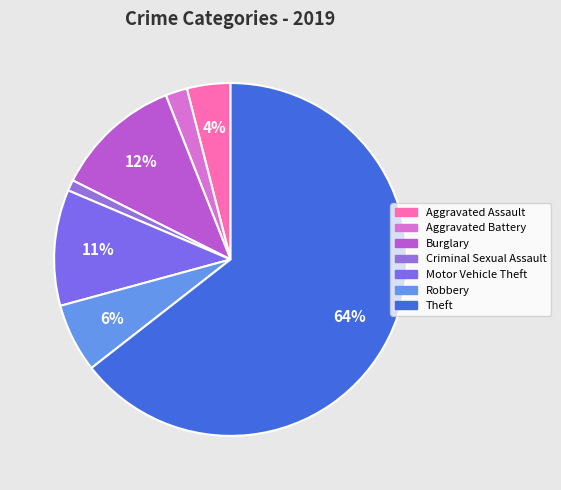

Is there any slice that represents more than half of the pie?

Yes